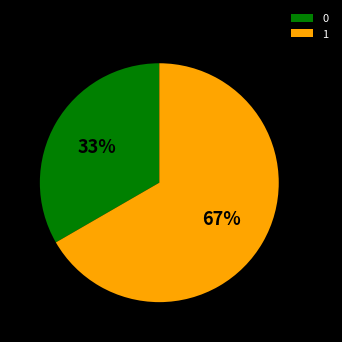

To the nearest percent, what portion does 0 represent?

33%